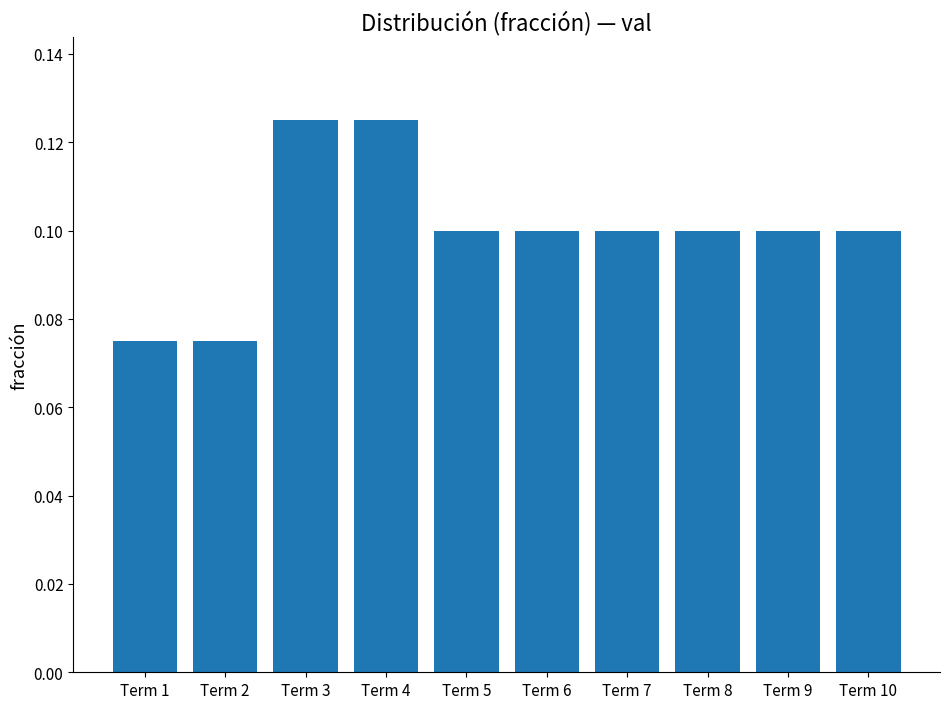

Count the values in the range 0 to 1.

10